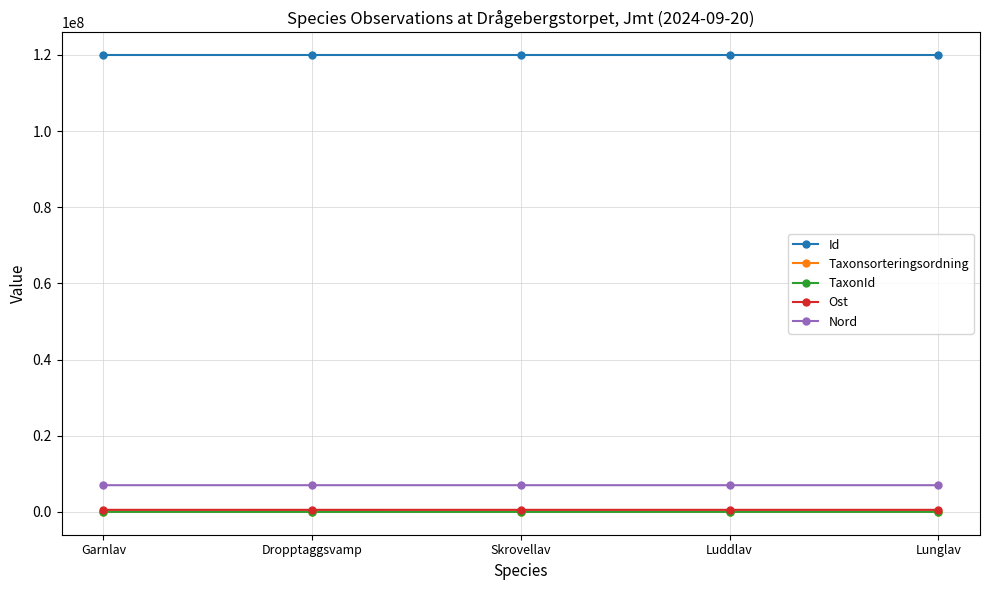

What is the difference between the maximum and minimum values in the Ost series?

135